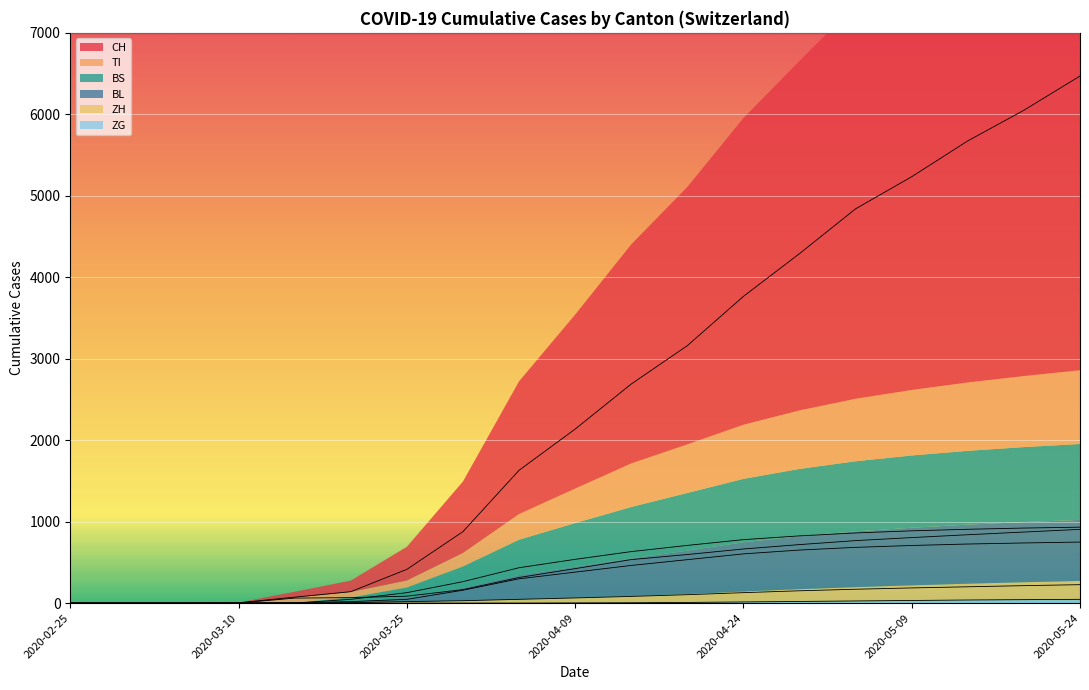

What are all the series names shown in the legend?

CH, TI, BS, BL, ZH, ZG